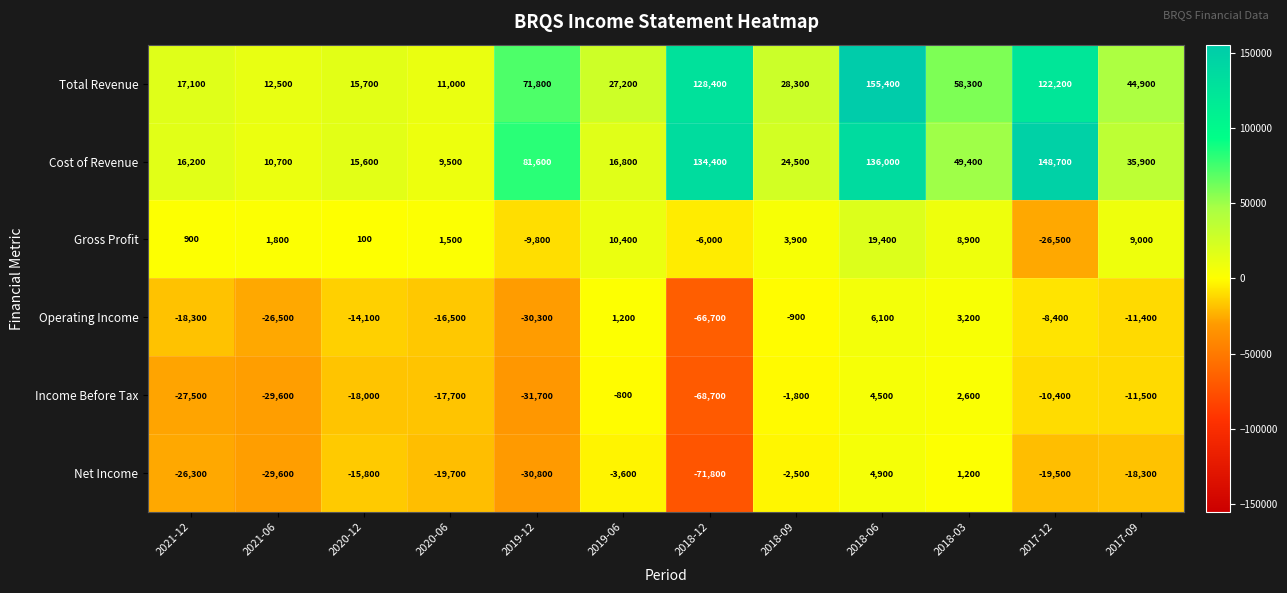

Rank the series by their maximum value, from lowest to highest.

Income Before Tax, Net Income, Operating Income, Gross Profit, Cost of Revenue, Total Revenue